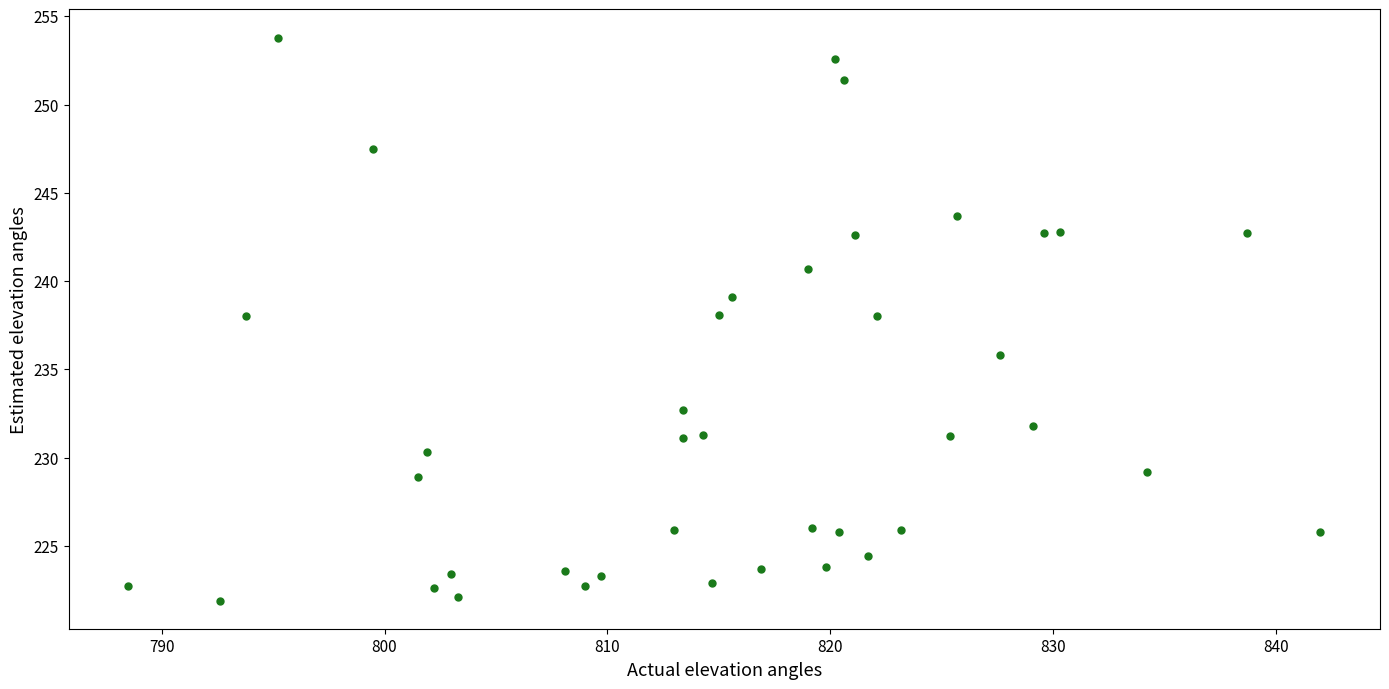

What is the range of X values (max minus min)?

53.5